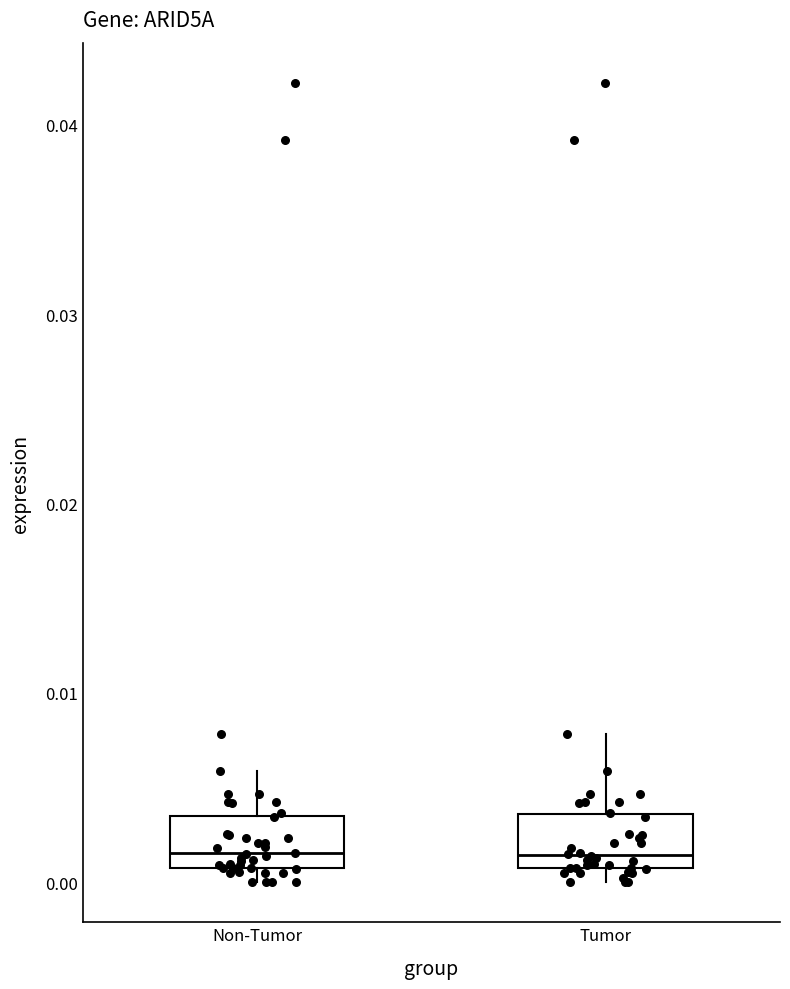

Reading left to right, transcribe this box plot: for each box, give where its median line is, the range the box spans, and where its two whiskers end, as read against the y-axis. The values are not printed on the chart, so give them approximately, as read against the axis.

Non-Tumor: median 0.002, box 0.001 to 0.004, whiskers 0.000 to 0.006
Tumor: median 0.001 (just above the box's lower edge), box 0.001 to 0.004, whiskers 0.000 to 0.008